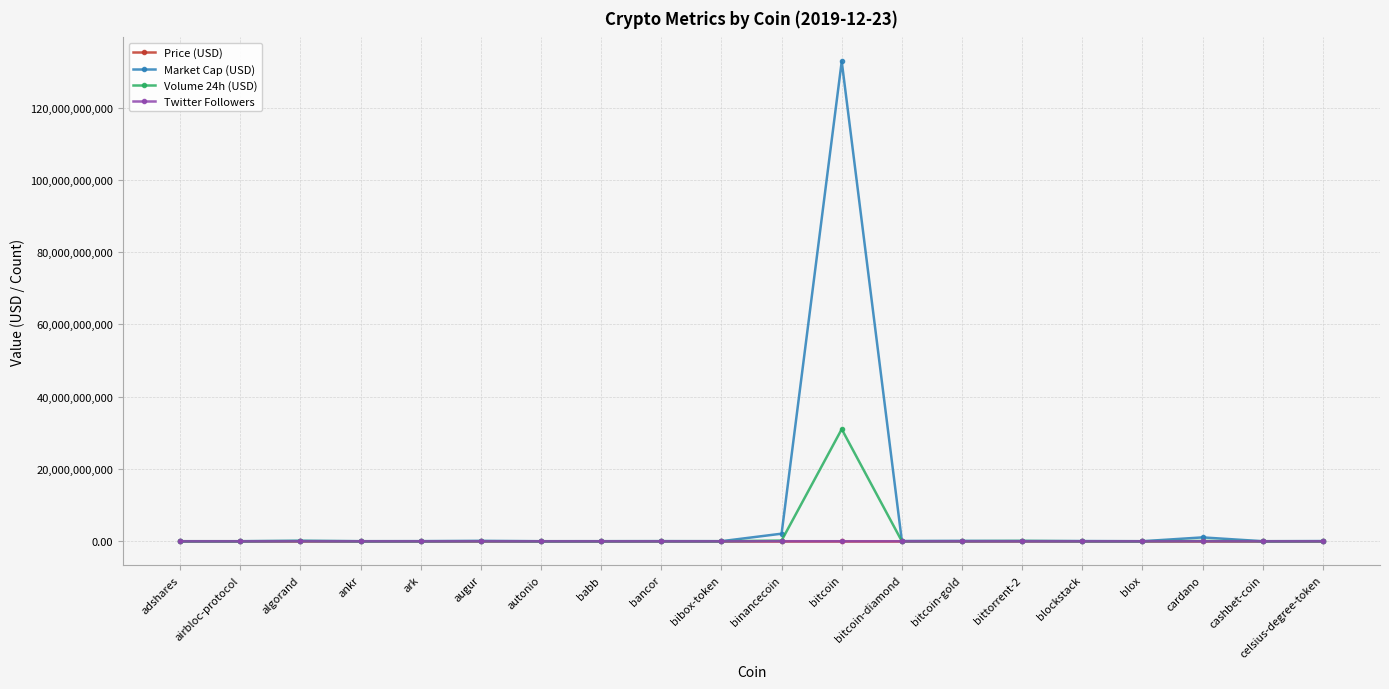

What is the label of the 10th point from the right?

binancecoin